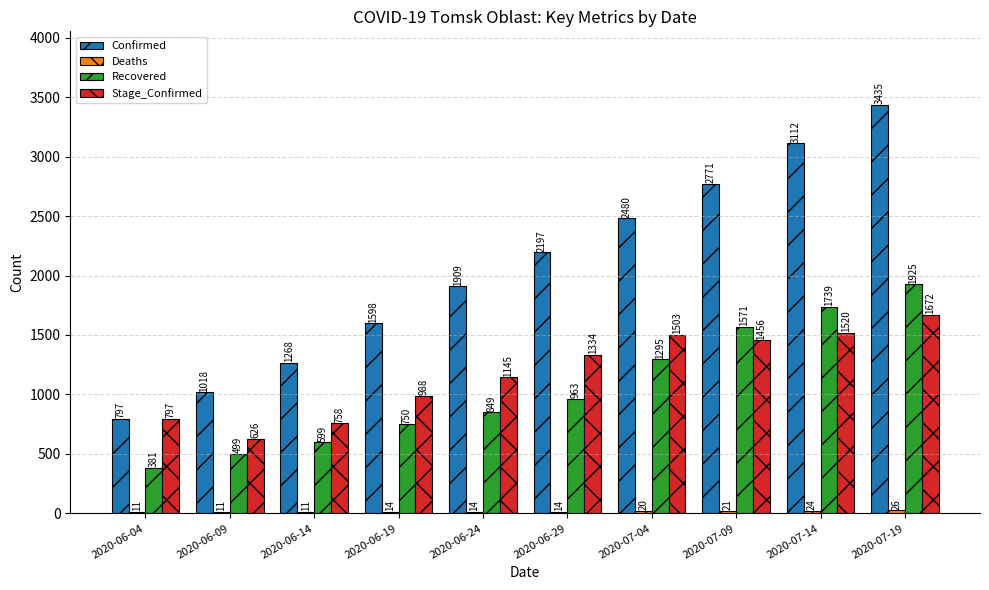

True or false: Recovered has a value of 2858 at 2020-07-14.

False